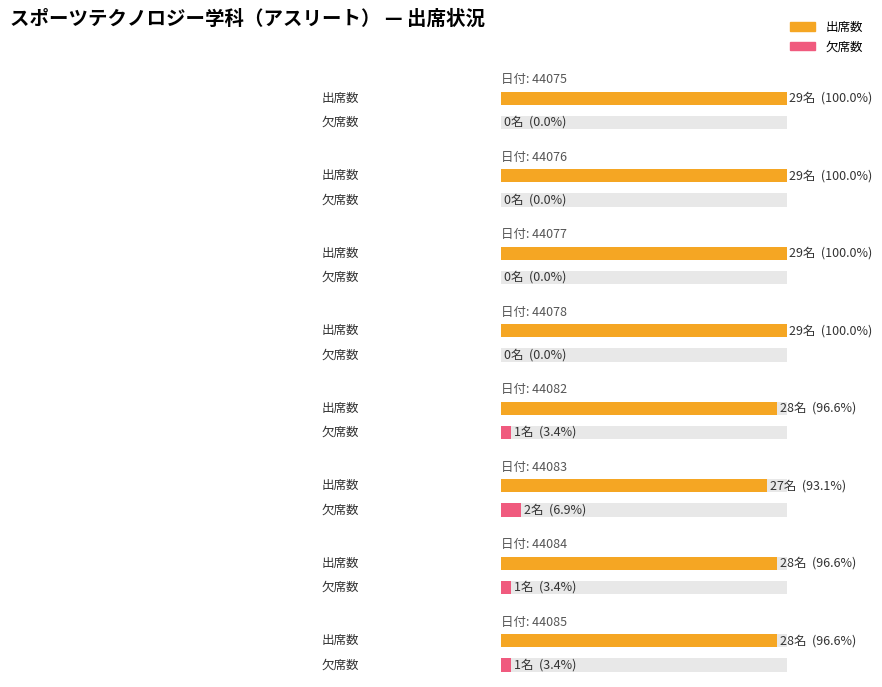

What is the total value across all series at 44078?

29